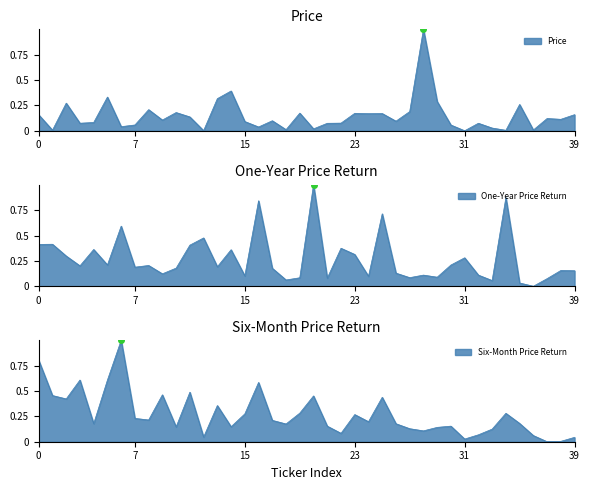

Which series has the widest spread of values?

Price